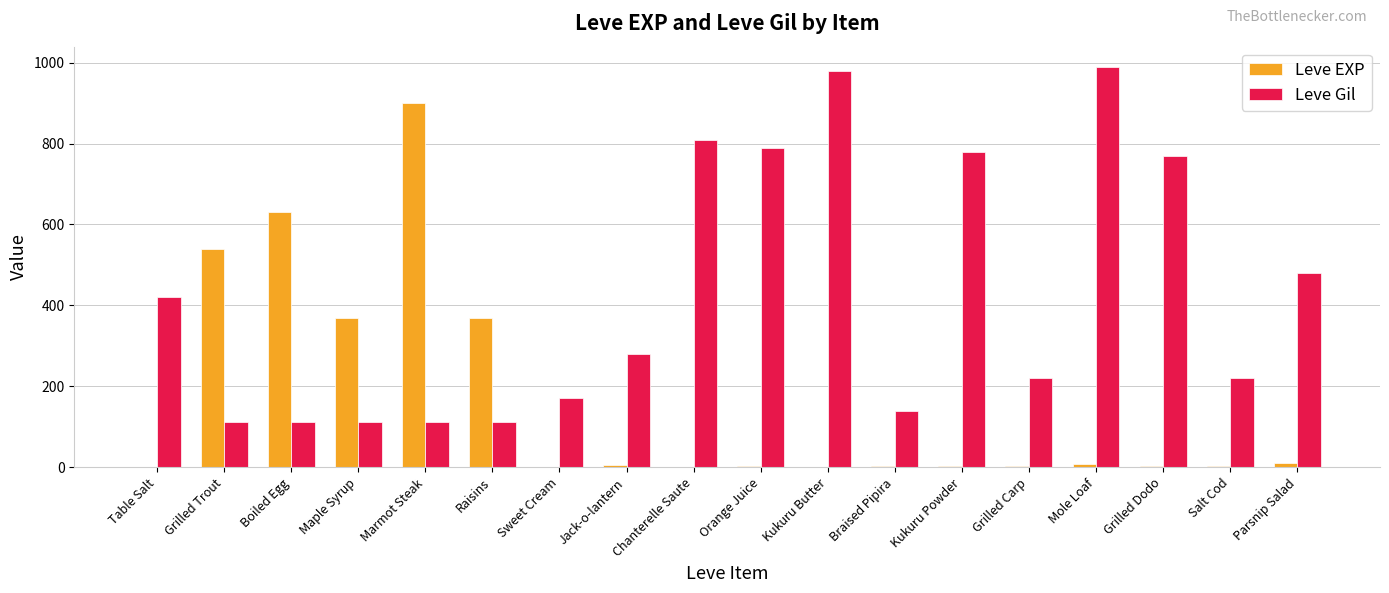

Which series has the largest total across all categories?

Leve Gil